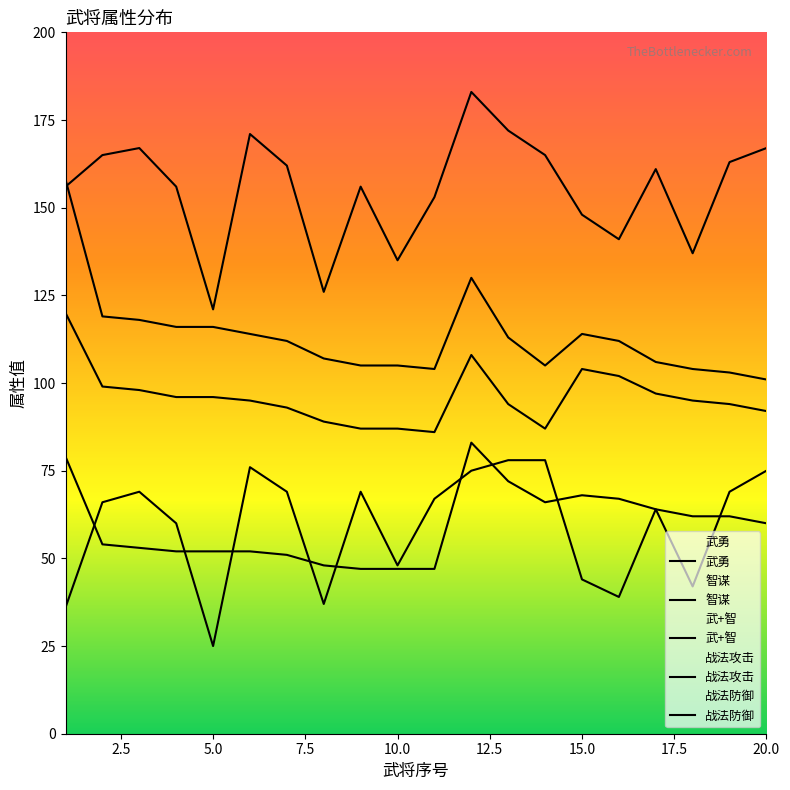

True or false: 武勇 has more than 2 points higher than both neighbors.

False